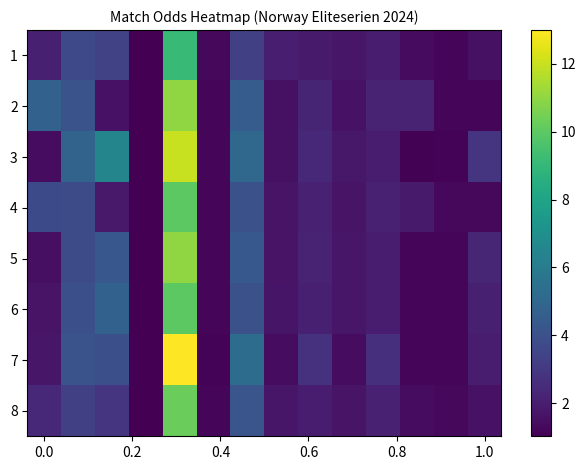

List the series in order of their peak value, highest first.

7, 3, 2, 5, 8, 4, 6, 1